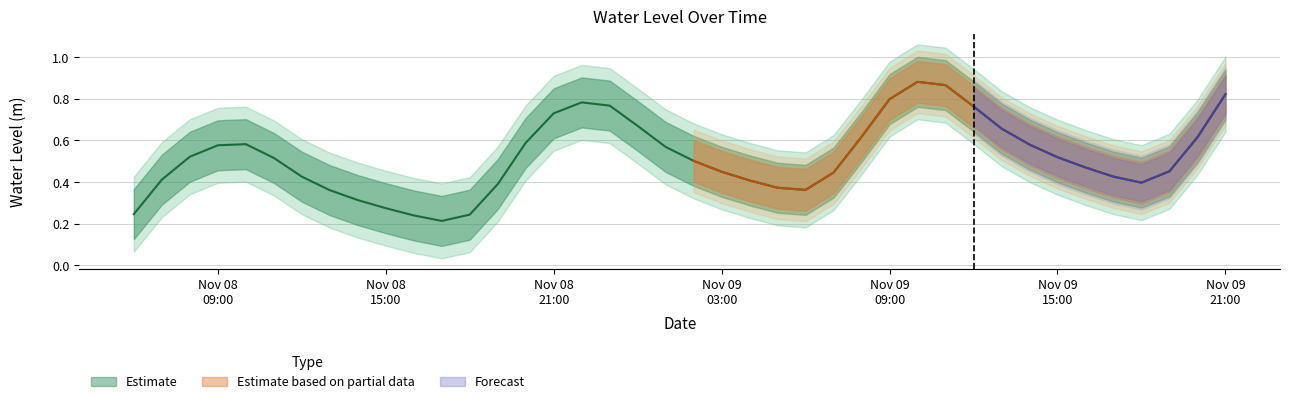

Which category has the lowest value across all series?

2023-11-08 17:00:00